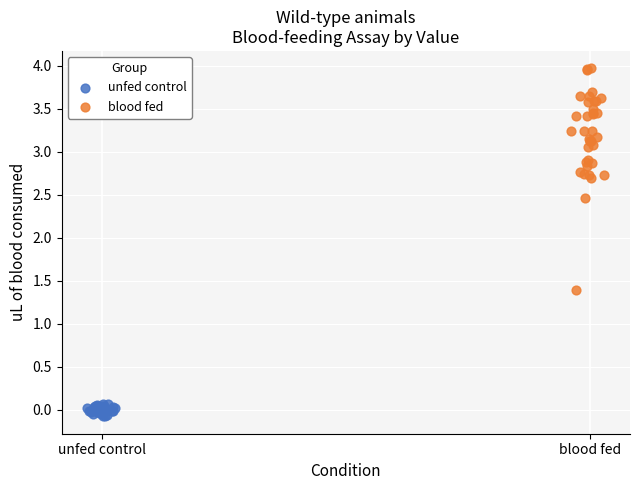

What are all the series names shown in the legend?

unfed control, blood fed